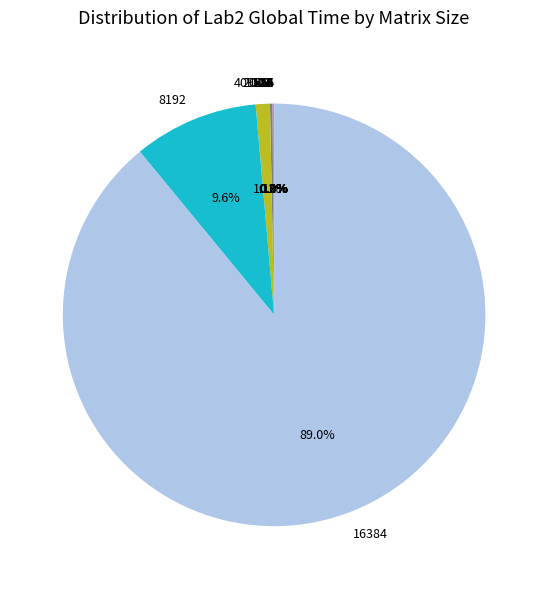

Is there any slice that represents more than half of the pie?

Yes